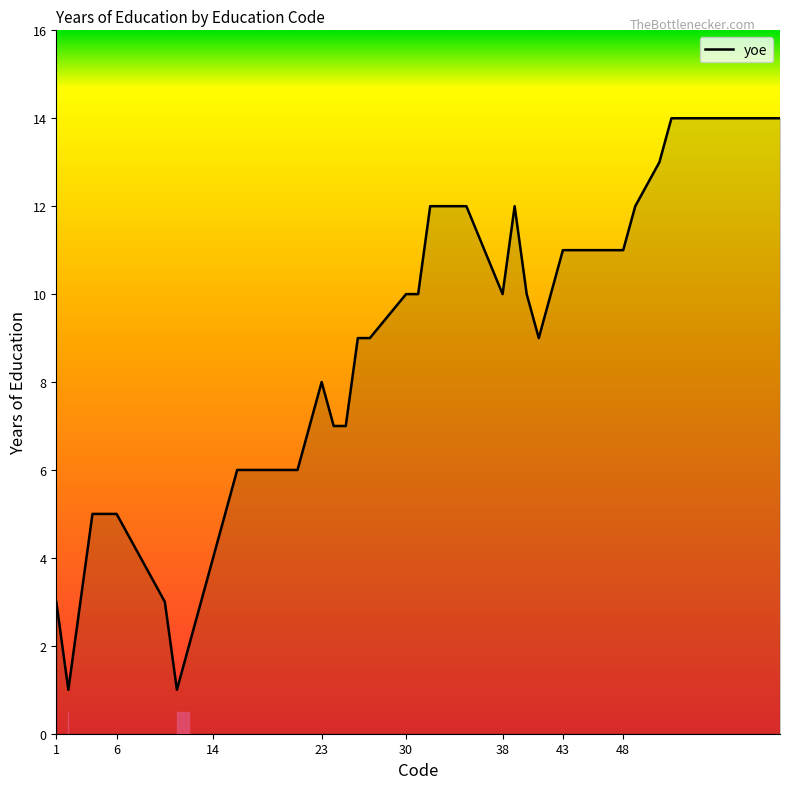

Count the number of categories in the chart.

40